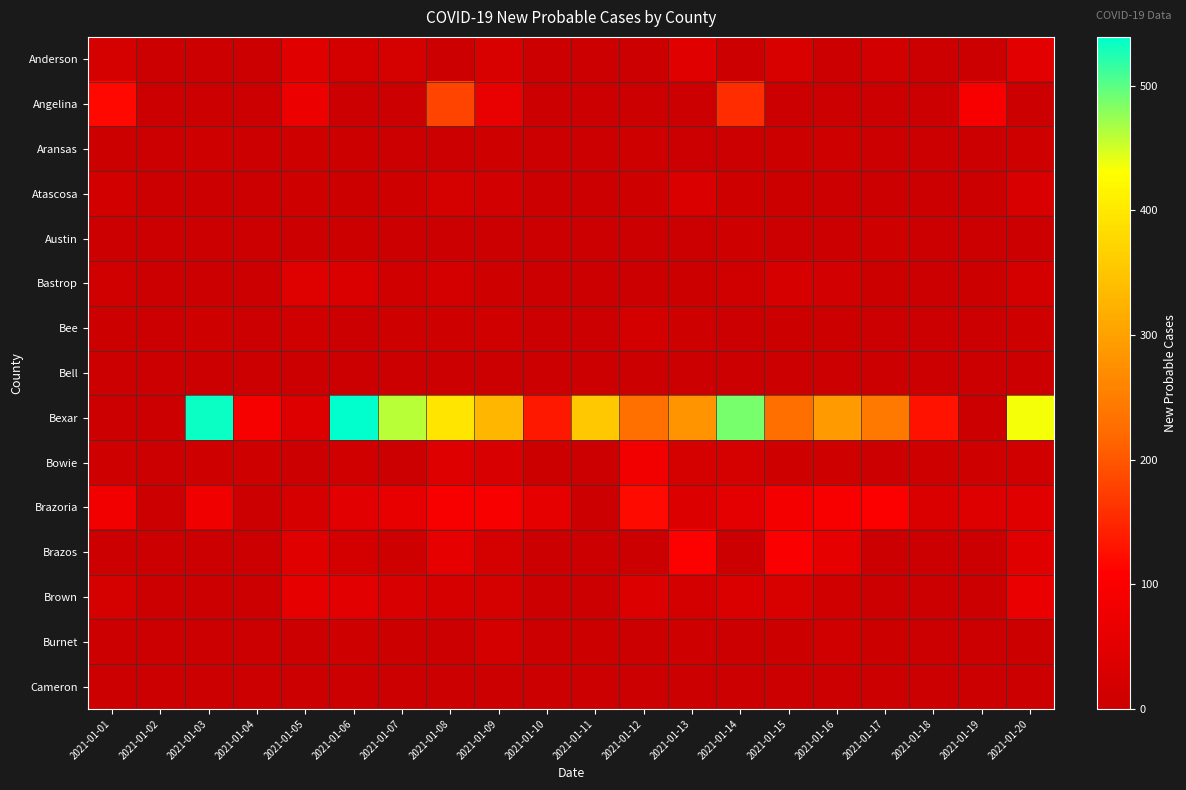

Which series has the widest spread of values?

Bexar